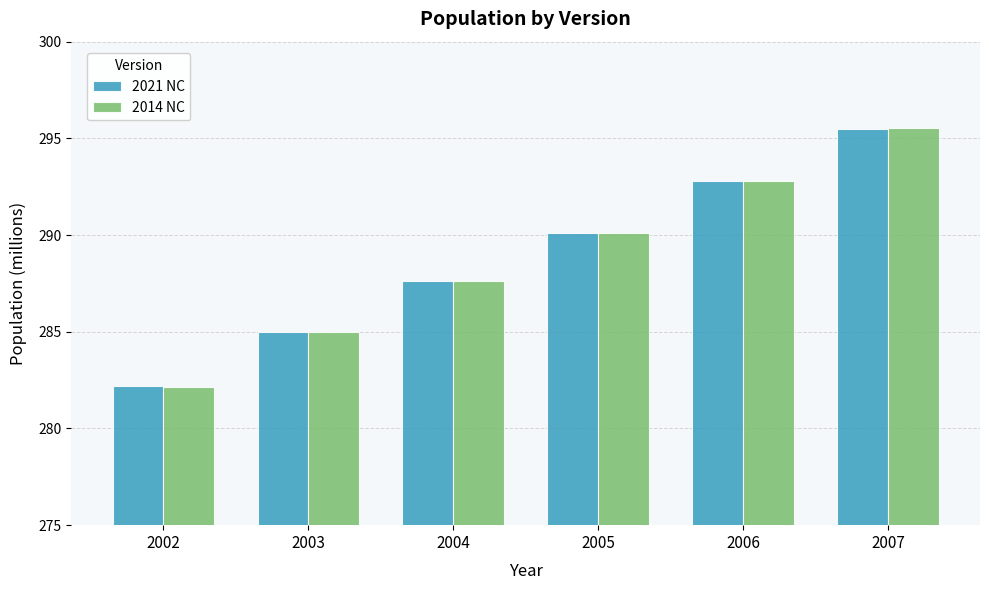

What is the value of the 2021 NC bar at the 6th from the left?

295.5